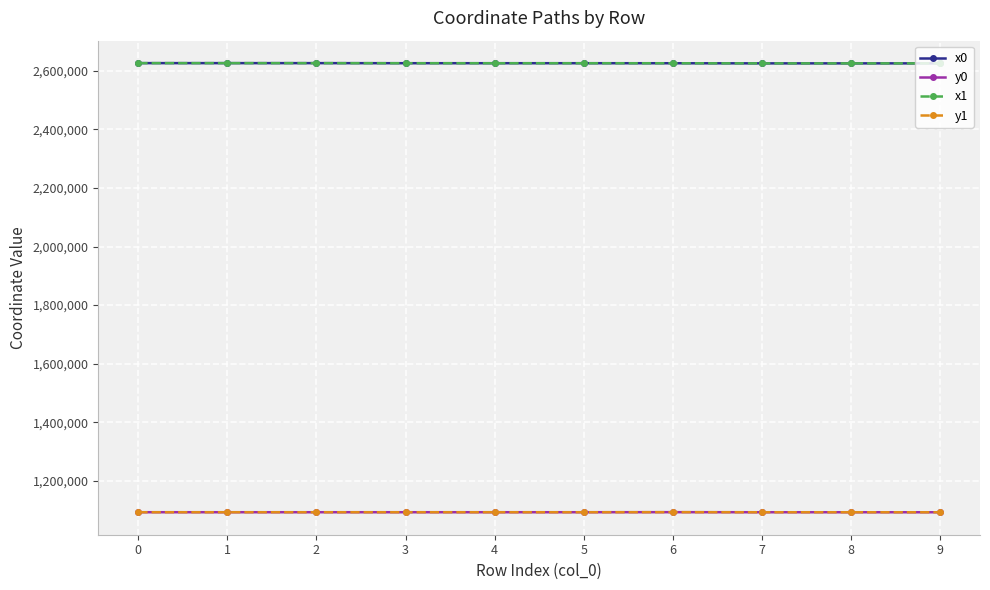

What is the spread (max minus min) of values at 4?

1533061.1